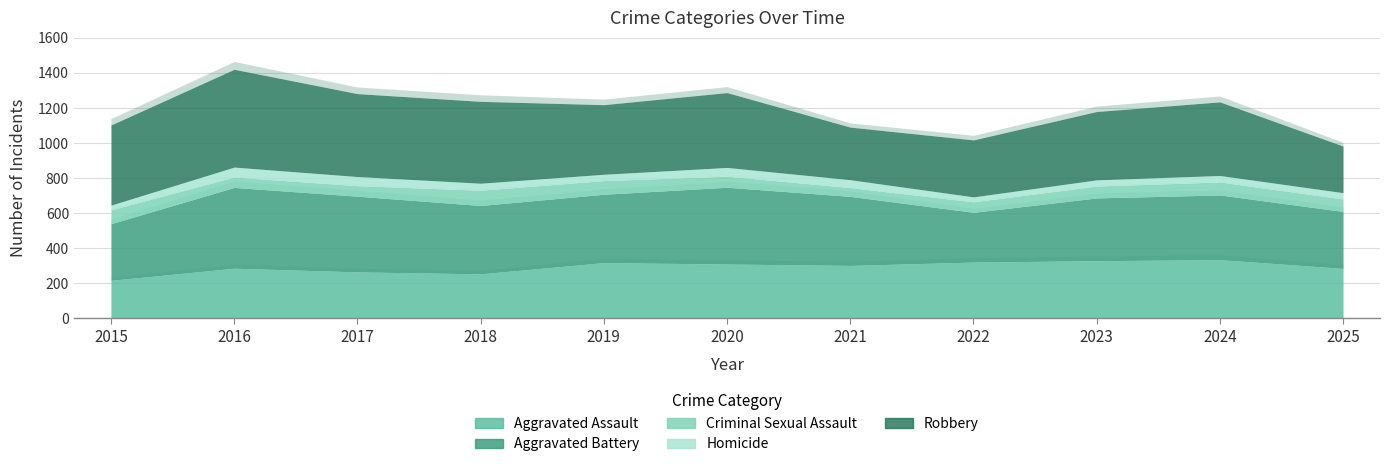

What is the highest value of the Robbery series?

558